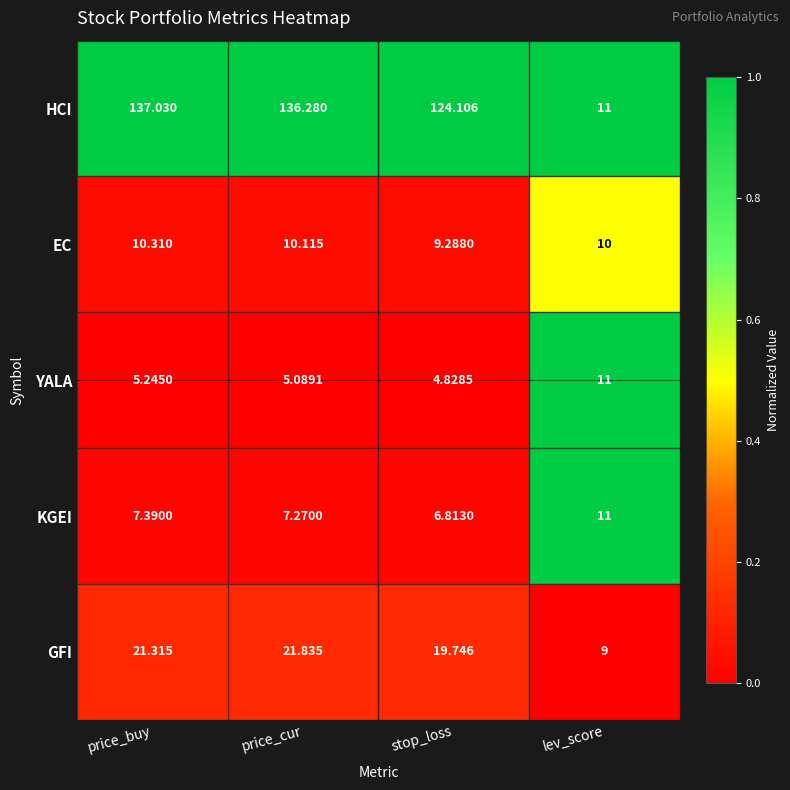

What is the spread (max minus min) of values at lev_score?

2.0